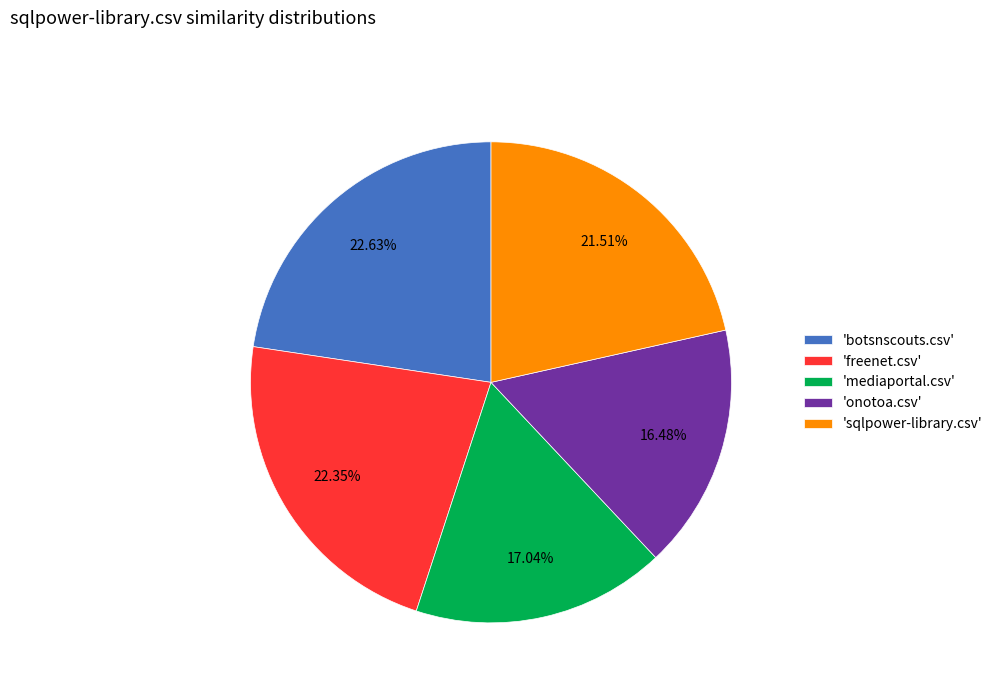

Which has a higher value, 'sqlpower-library.csv' or 'onotoa.csv'?

'sqlpower-library.csv'